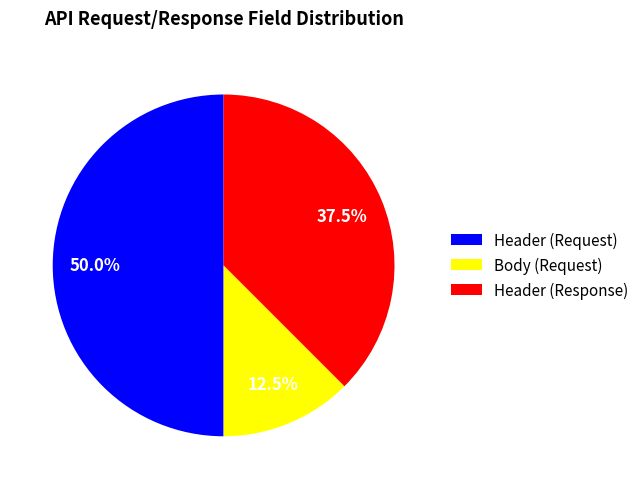

Is Header (Response) the majority of the pie?

No